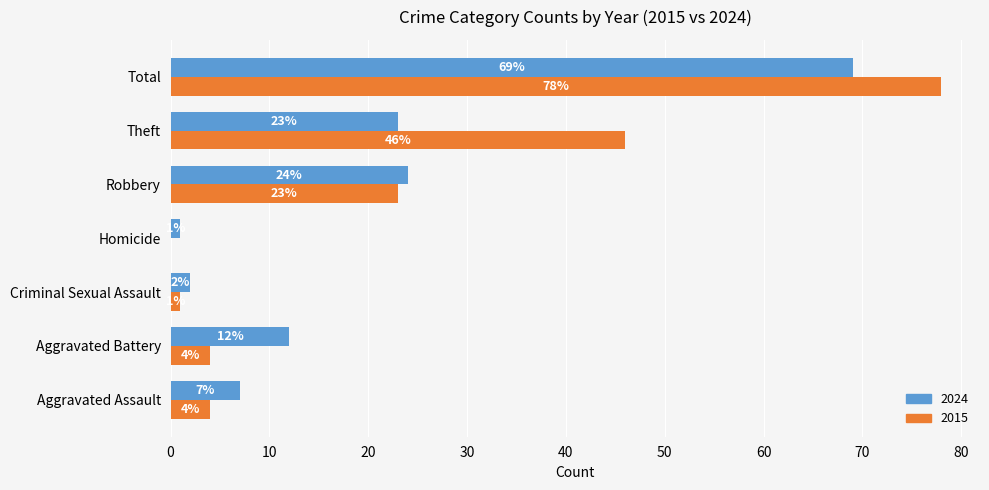

How many positive values does the 2015 series have?

6